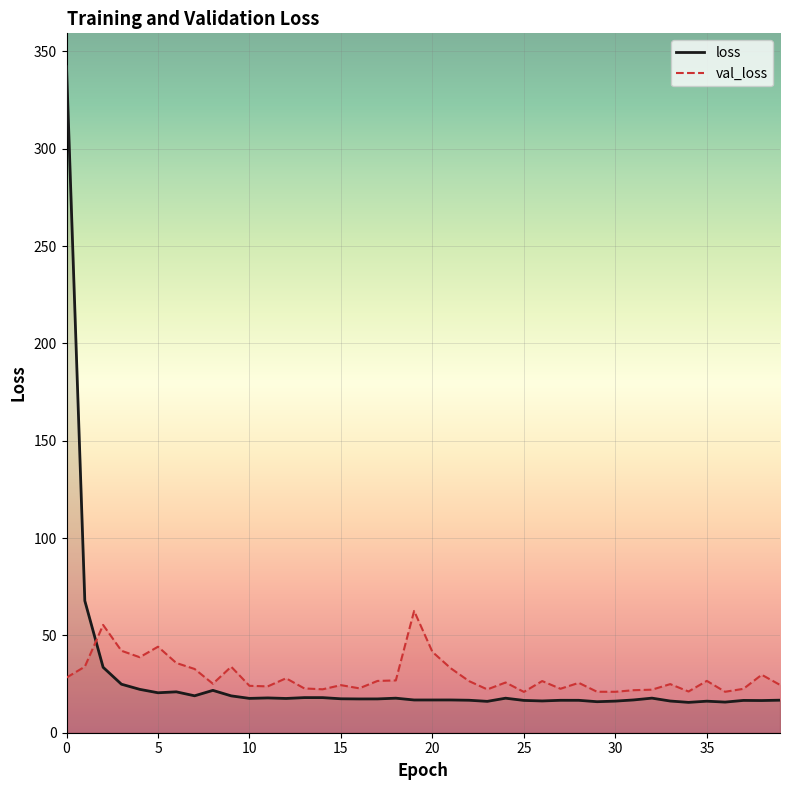

List the series in order of their overall mean, lowest first.

loss, val_loss